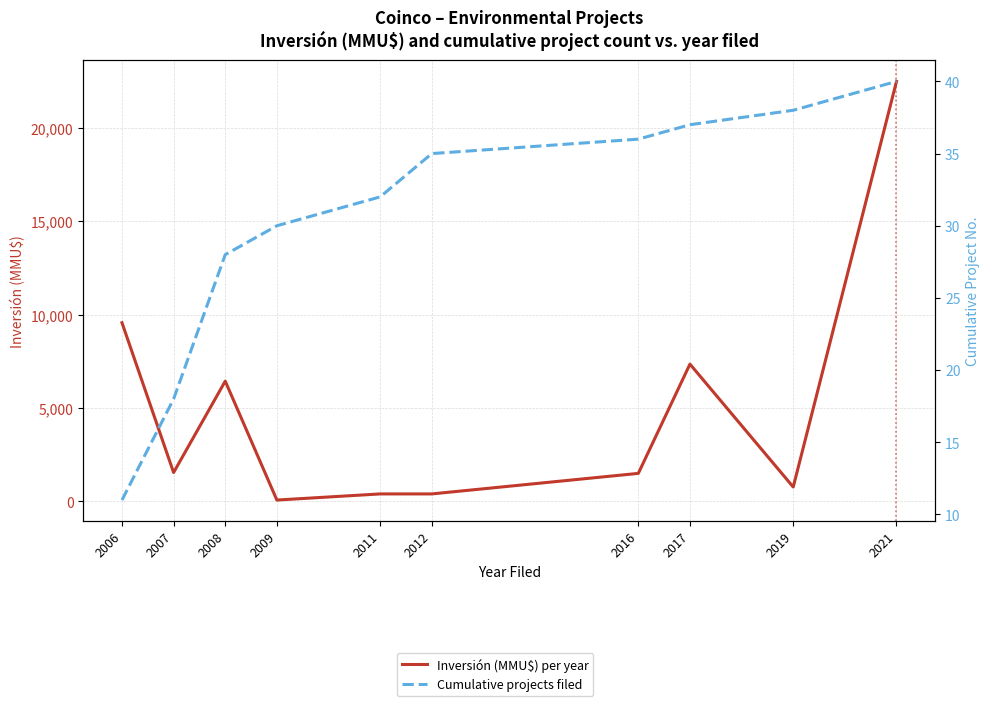

Rank the series by their maximum value, from highest to lowest.

Inversión (MMU$) per year, Cumulative projects filed